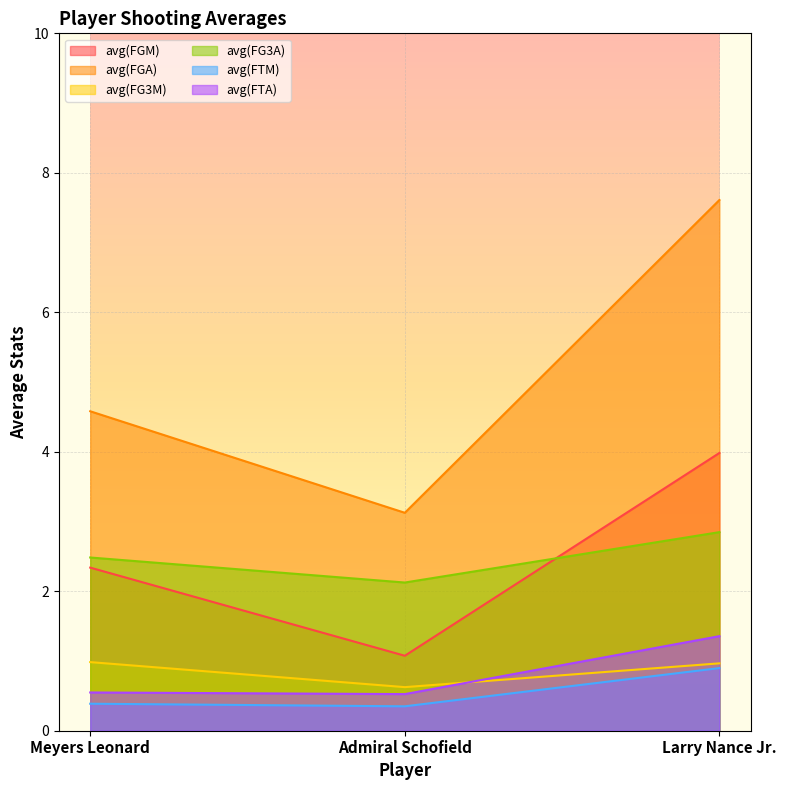

Reading left to right, extract all data points from this chart.

avg(FGM): 2.3	1.1	4.0
avg(FGA): 4.6	3.1	7.6
avg(FG3M): 1.0	0.6	1.0
avg(FG3A): 2.5	2.1	2.8
avg(FTM): 0.4	0.3	0.9
avg(FTA): 0.5	0.5	1.4